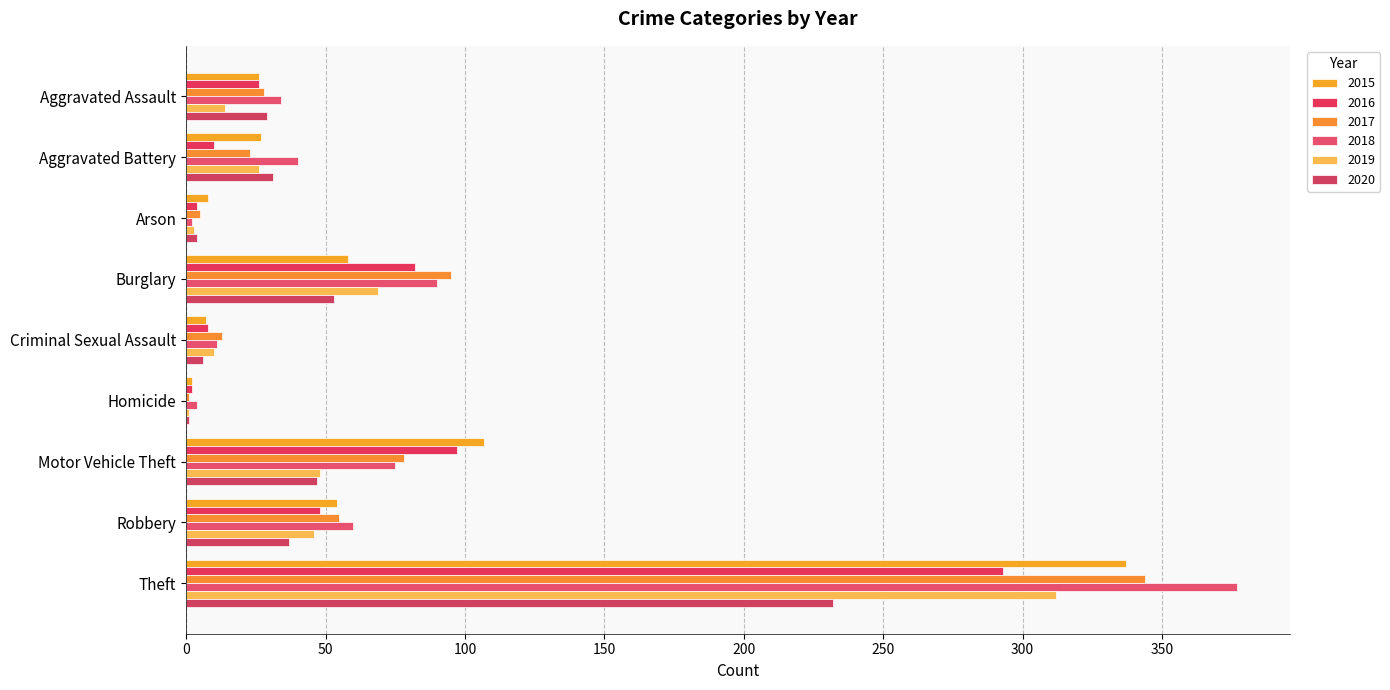

What are all the series names shown in the legend?

2015, 2016, 2017, 2018, 2019, 2020